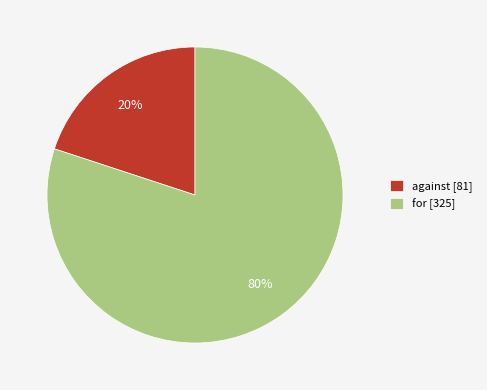

Combined, do for and against account for over 50%?

Yes